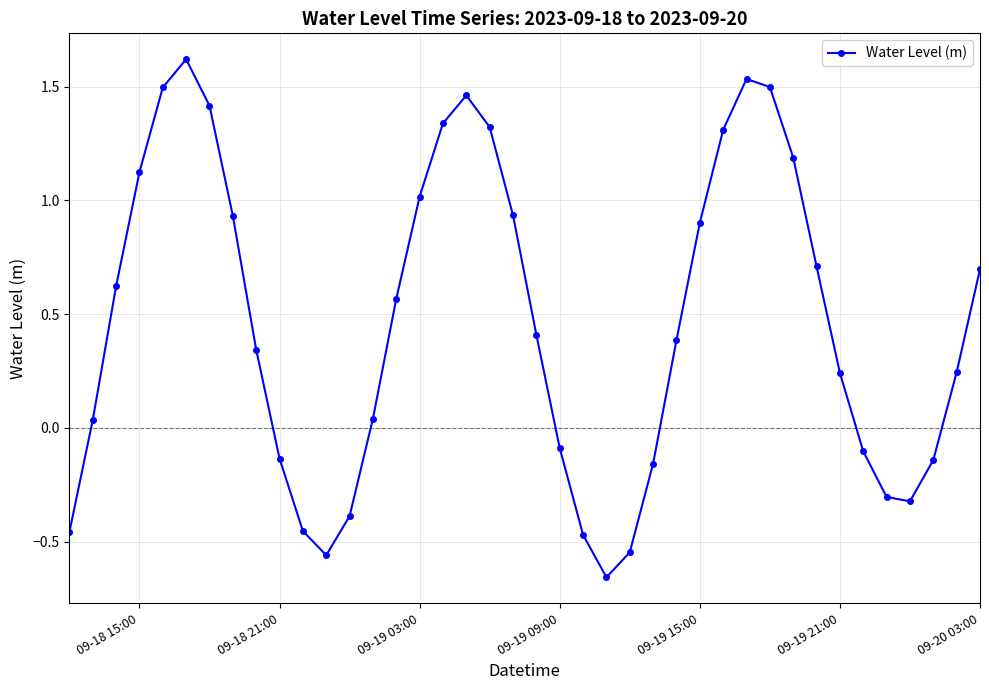

What is the maximum value shown in the chart?

1.6